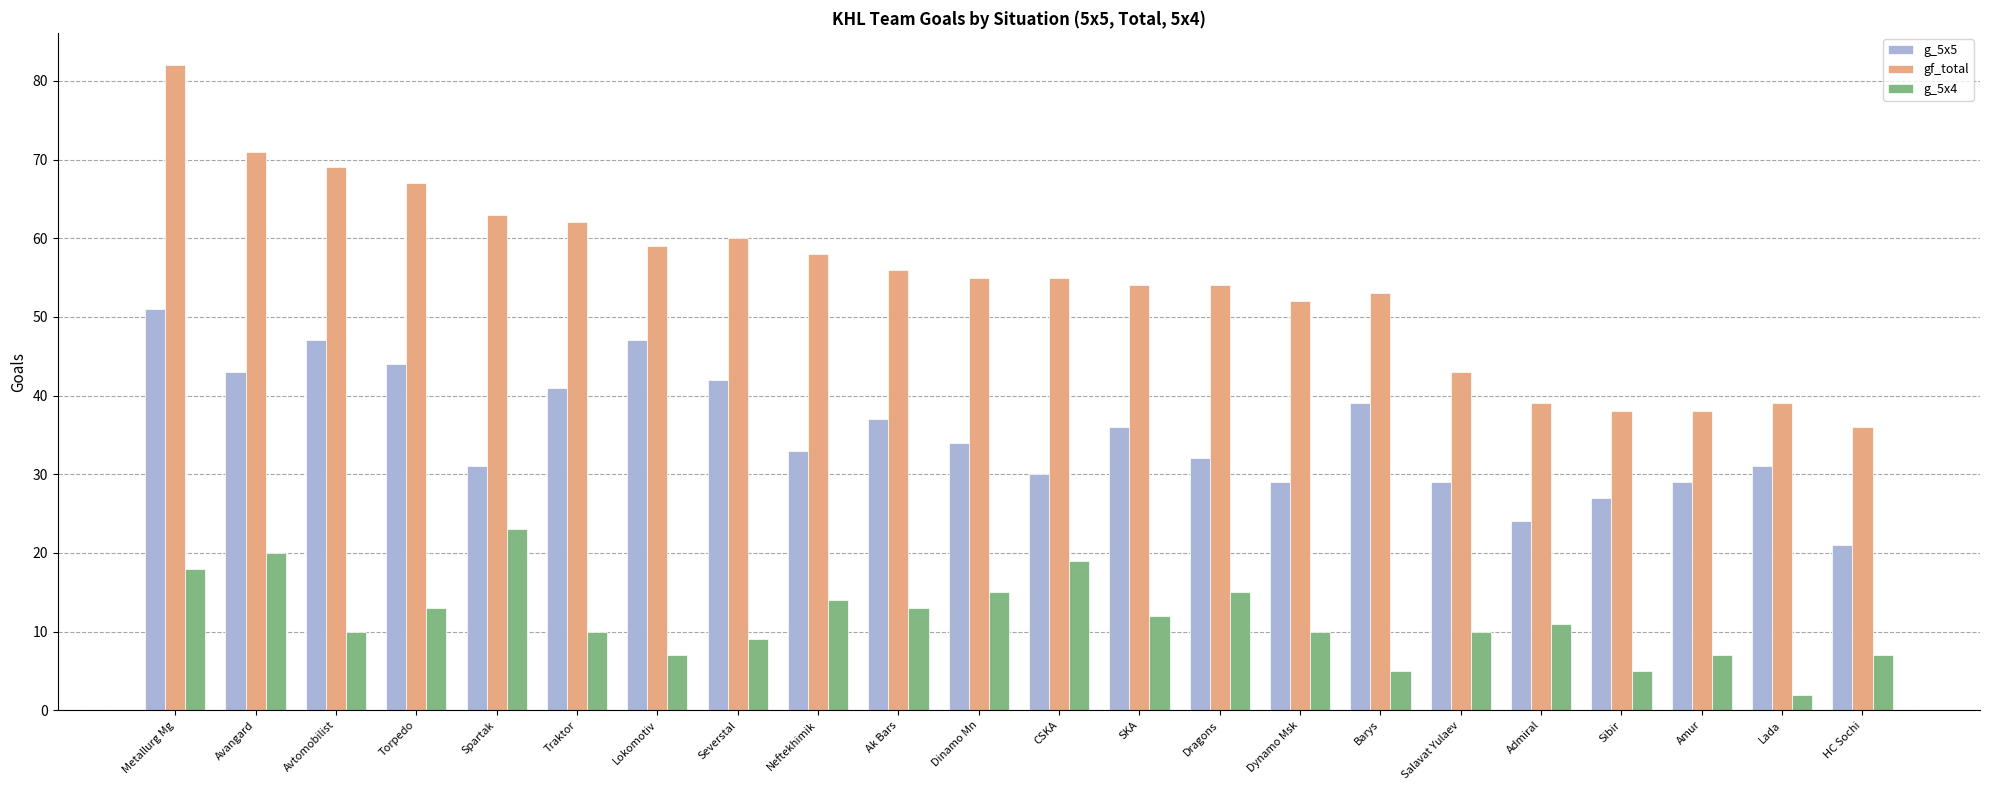

How many series are shown in this chart?

3